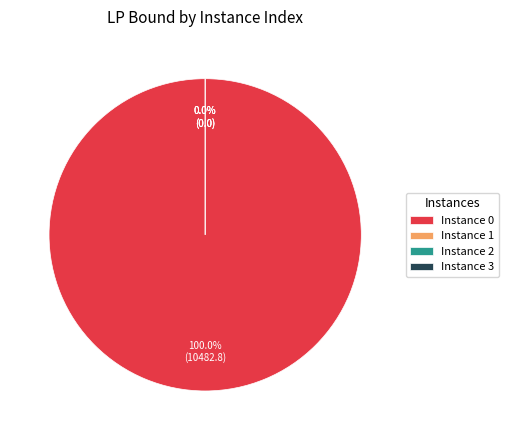

Does 1 account for over 50% of the chart?

No